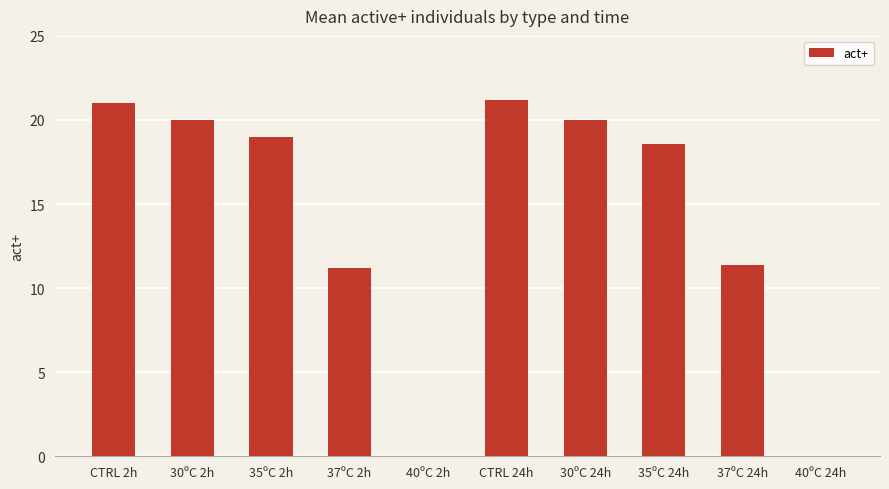

Reading left to right, what are all the values shown in this chart?

21.0	20.0	19.0	11.2	0.0	21.2	20.0	18.6	11.4	0.0